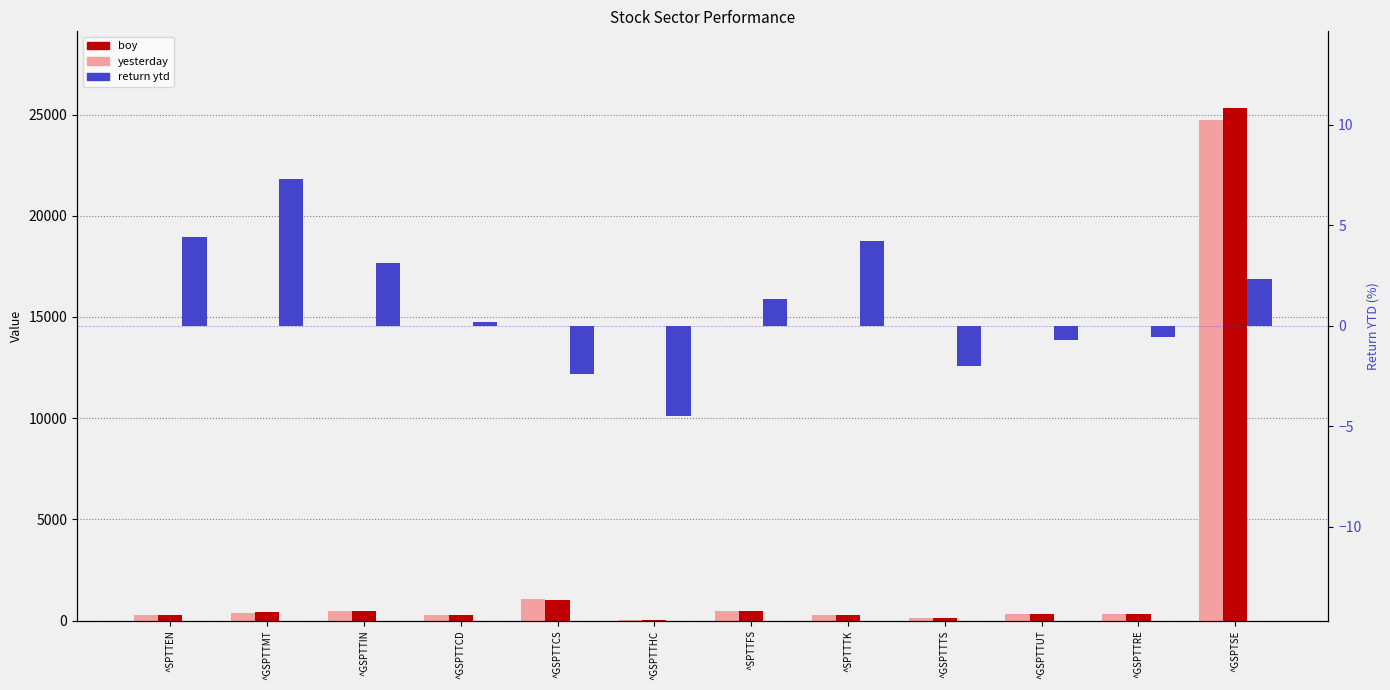

What is the difference between the return ytd values at ^GSPTTCD and ^GSPTTMT?

7.1